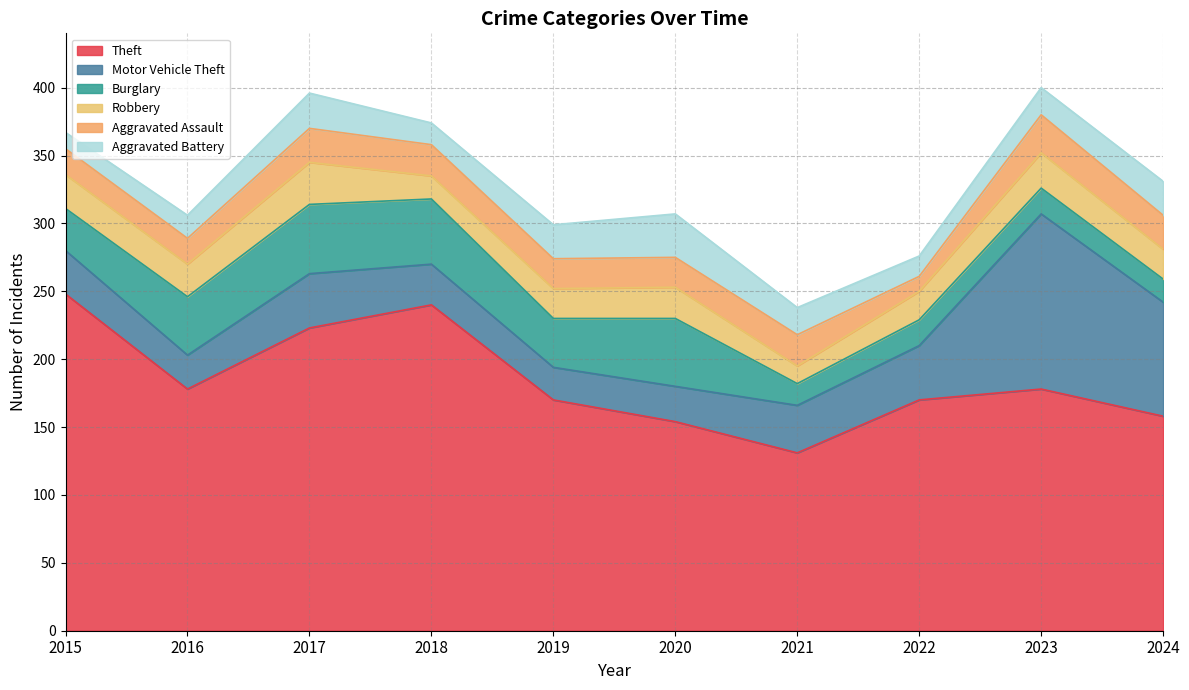

True or false: Motor Vehicle Theft and Theft cross at least once.

False